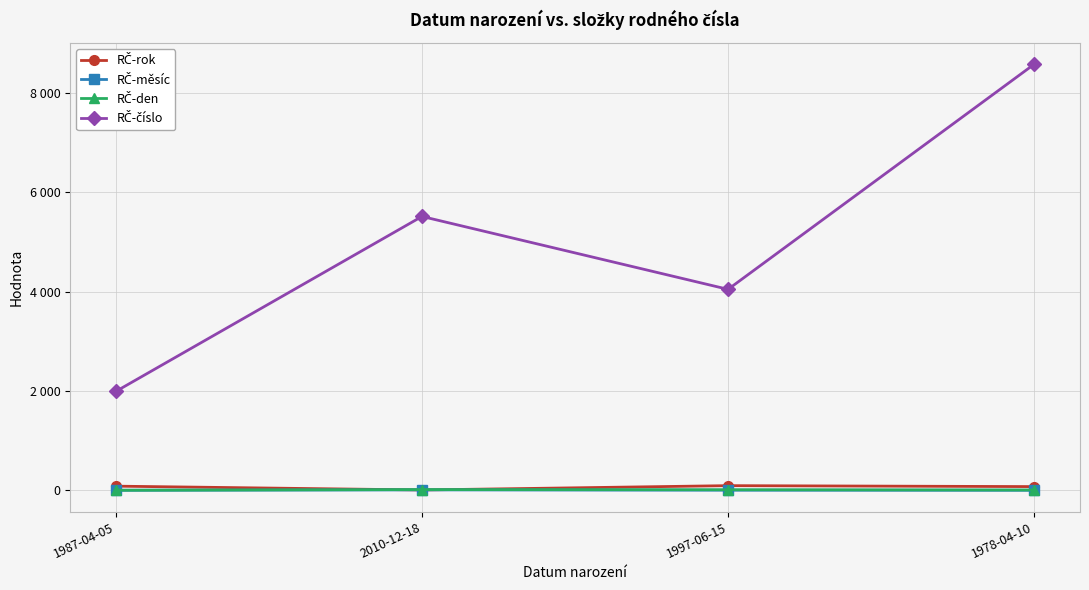

Reading left to right, what are all the values shown in this chart?

RČ-rok: 1987-04-05=87	2010-12-18=10	1997-06-15=97	1978-04-10=78
RČ-měsíc: 1987-04-05=4	2010-12-18=12	1997-06-15=6	1978-04-10=4
RČ-den: 1987-04-05=5	2010-12-18=18	1997-06-15=15	1978-04-10=10
RČ-číslo: 1987-04-05=1995	2010-12-18=5515	1997-06-15=4048	1978-04-10=8577